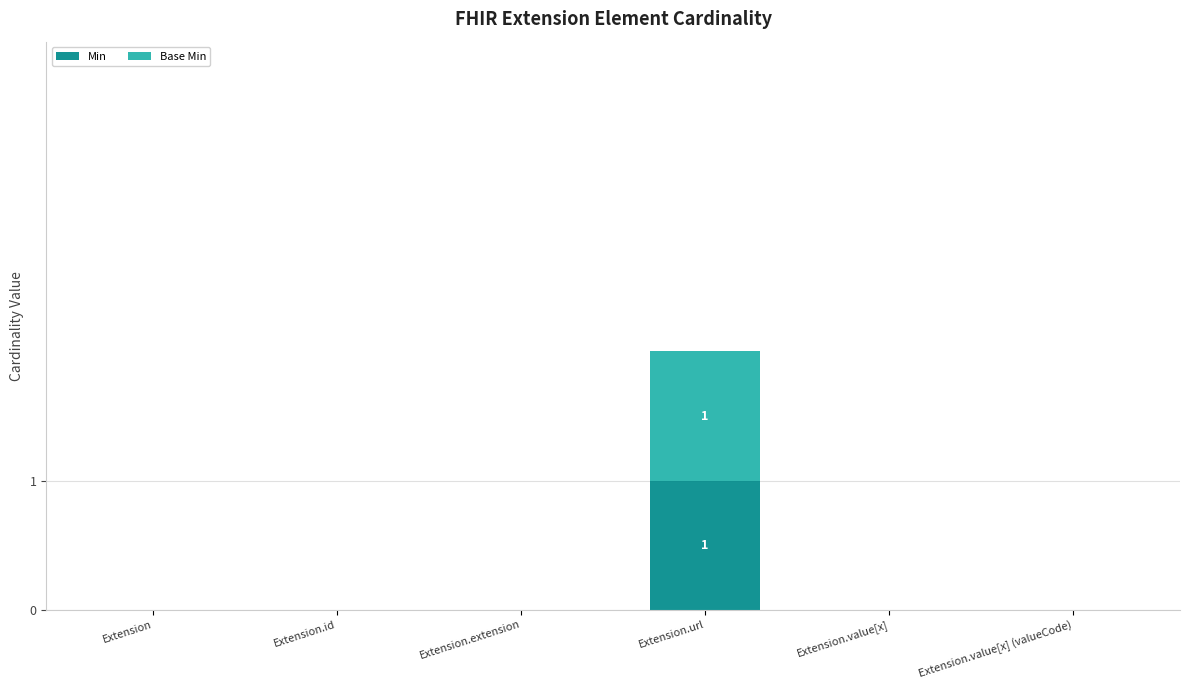

True or false: Min has a value of 0 at Extension.

True